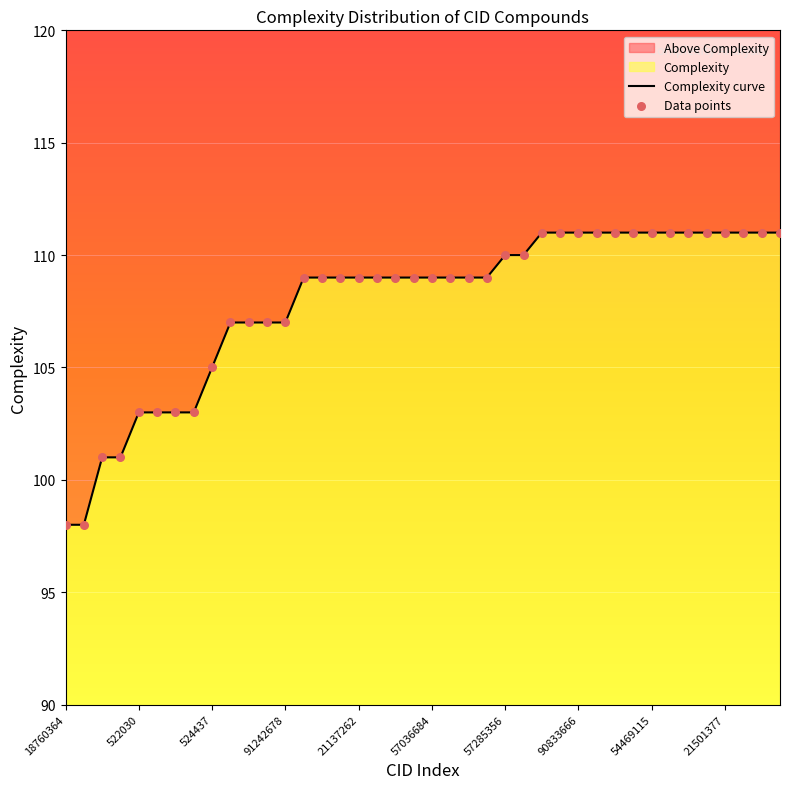

What is the total value across all series at 39?

222